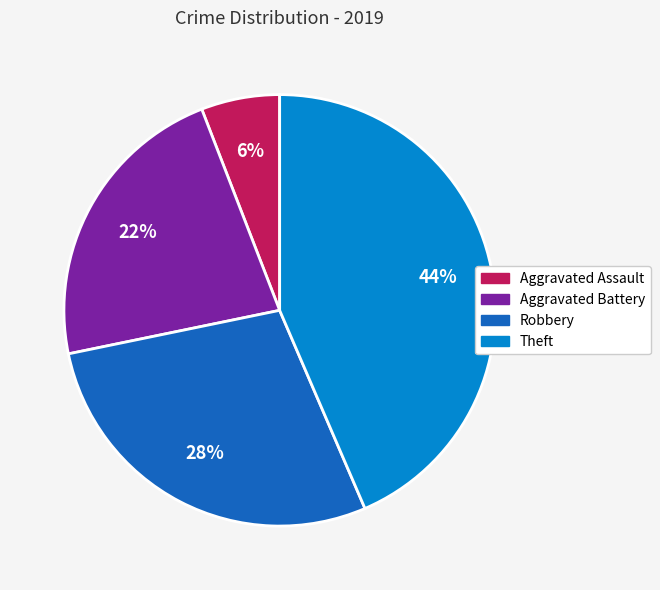

Combined, do Theft and Robbery account for over 50%?

Yes